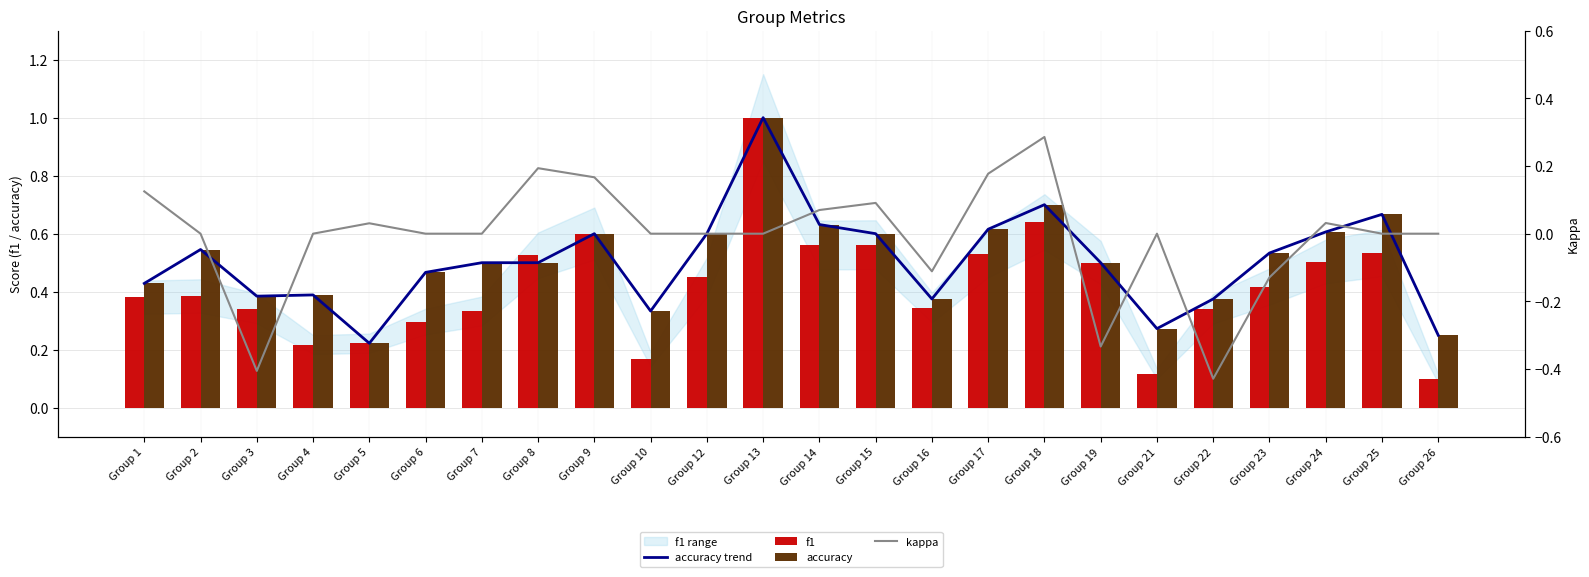

Rank the series by their maximum value, from highest to lowest.

accuracy trend, f1, accuracy, kappa